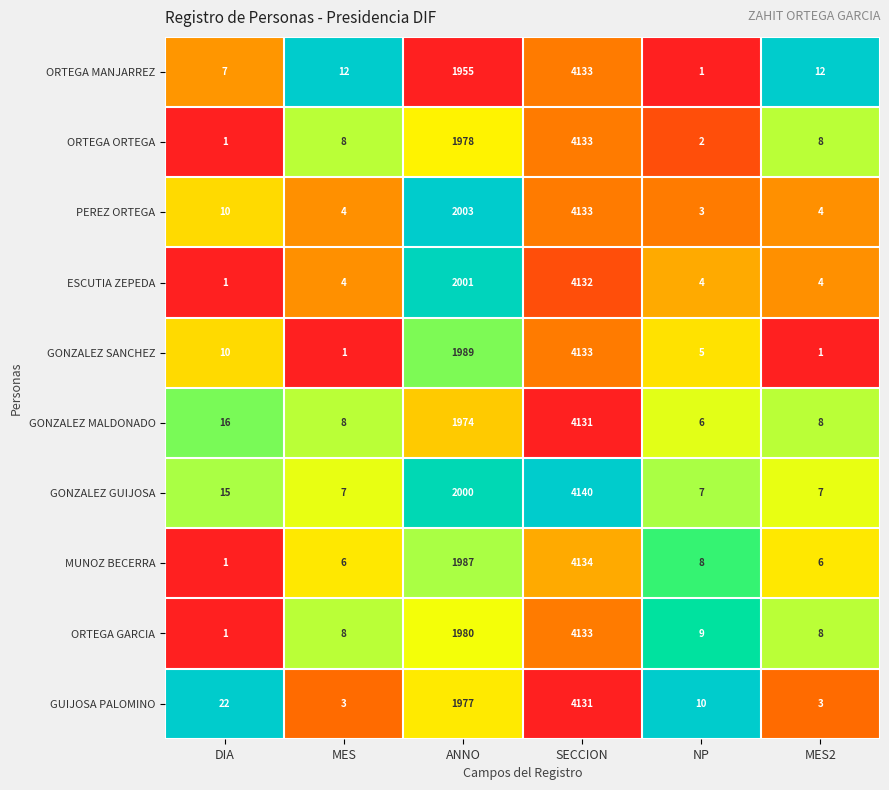

Which series changed the most between NP and MES2?

ORTEGA MANJARREZ